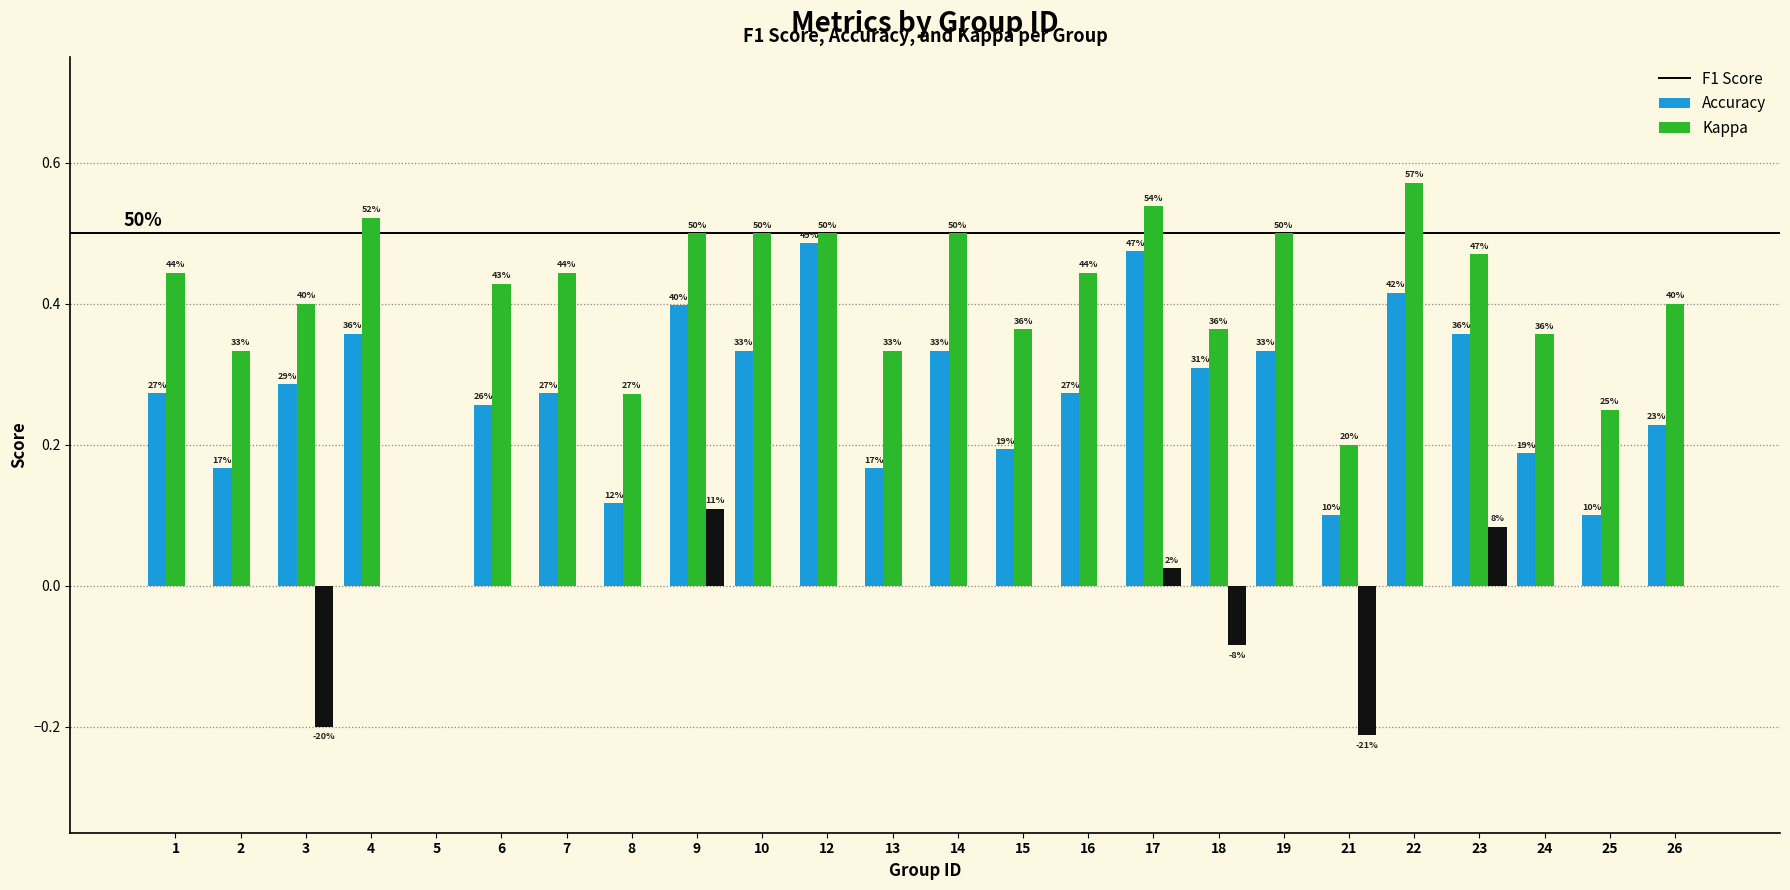

How many groups of bars are there?

24